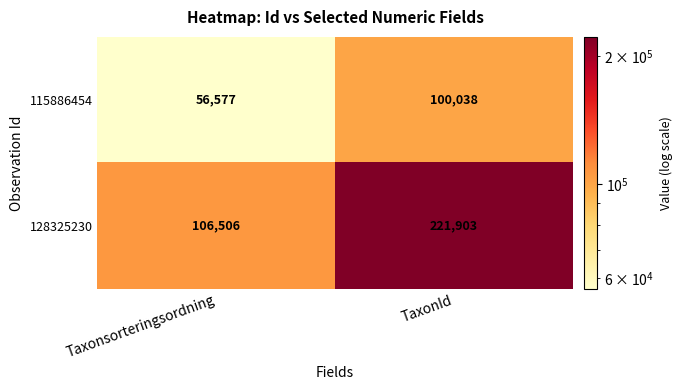

Which label corresponds to the smallest value in the chart?

Taxonsorteringsordning